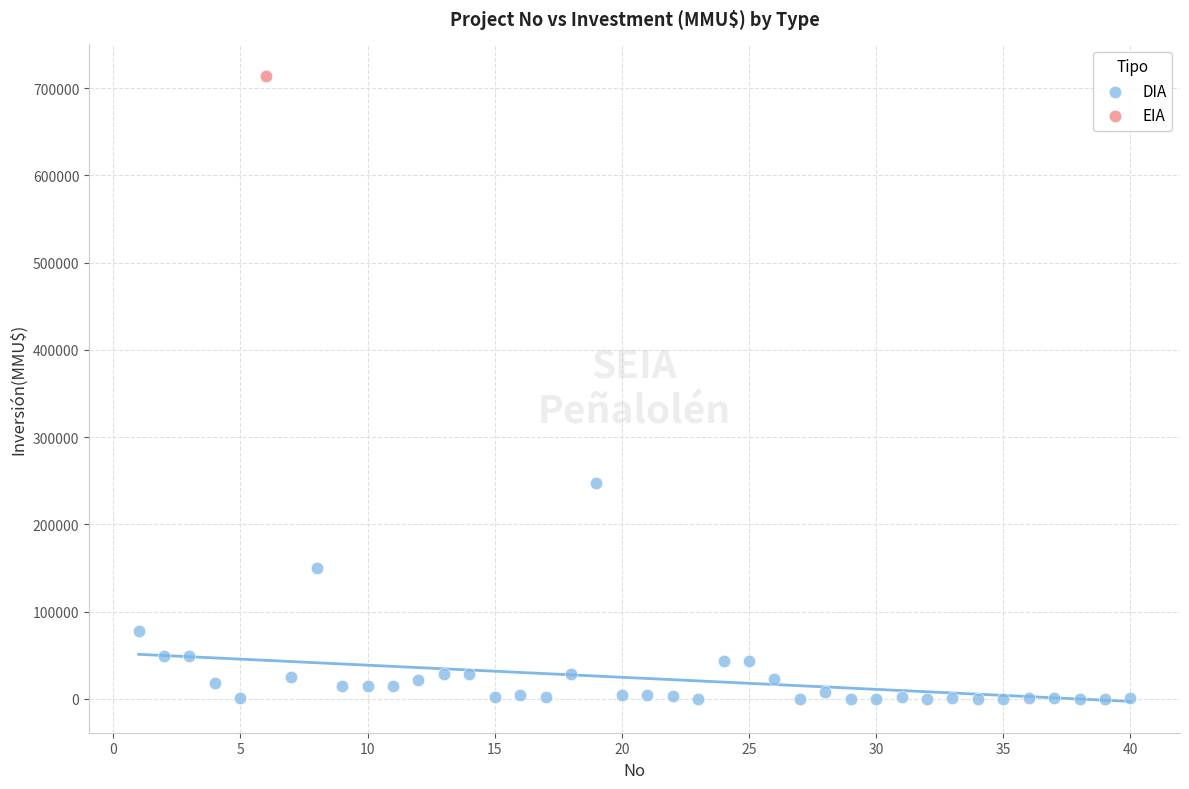

What are all the series names shown in the legend?

DIA, EIA